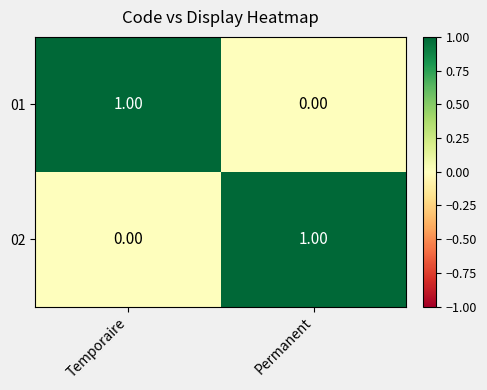

At which label is 01 closest to 0?

Permanent